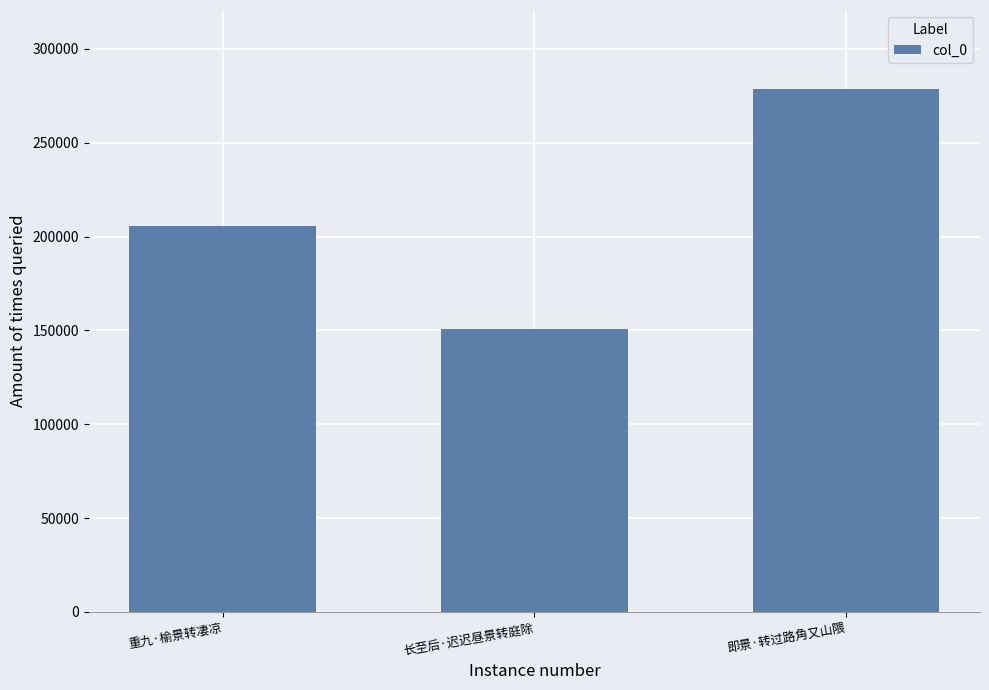

How many bars are there in total?

3